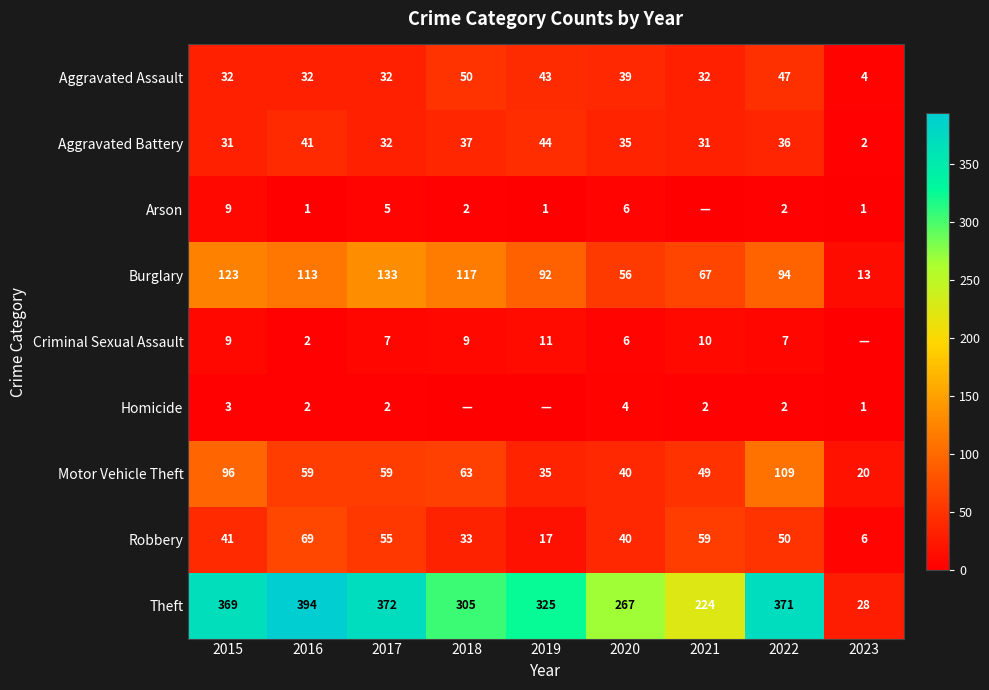

Which label corresponds to the smallest value in the chart?

2021